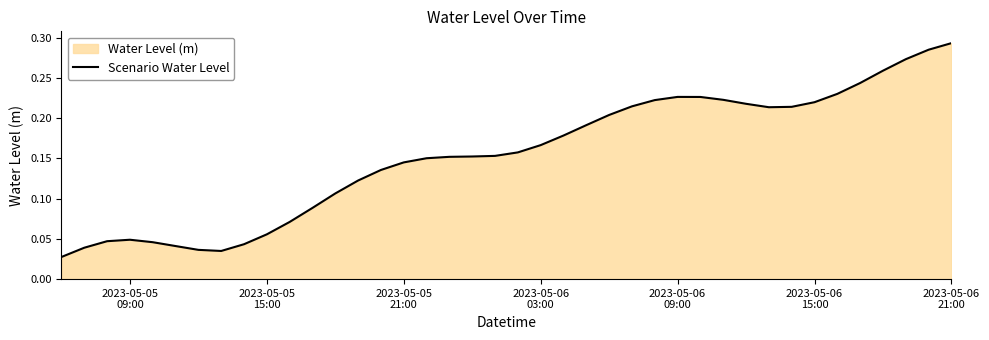

Reading left to right, what are all the values shown in this chart?

0.0	0.0	0.0	0.0	0.0	0.0	0.0	0.0	0.0	0.1	0.1	0.1	0.1	0.1	0.1	0.1	0.2	0.2	0.2	0.2	0.2	0.2	0.2	0.2	0.2	0.2	0.2	0.2	0.2	0.2	0.2	0.2	0.2	0.2	0.2	0.2	0.3	0.3	0.3	0.3